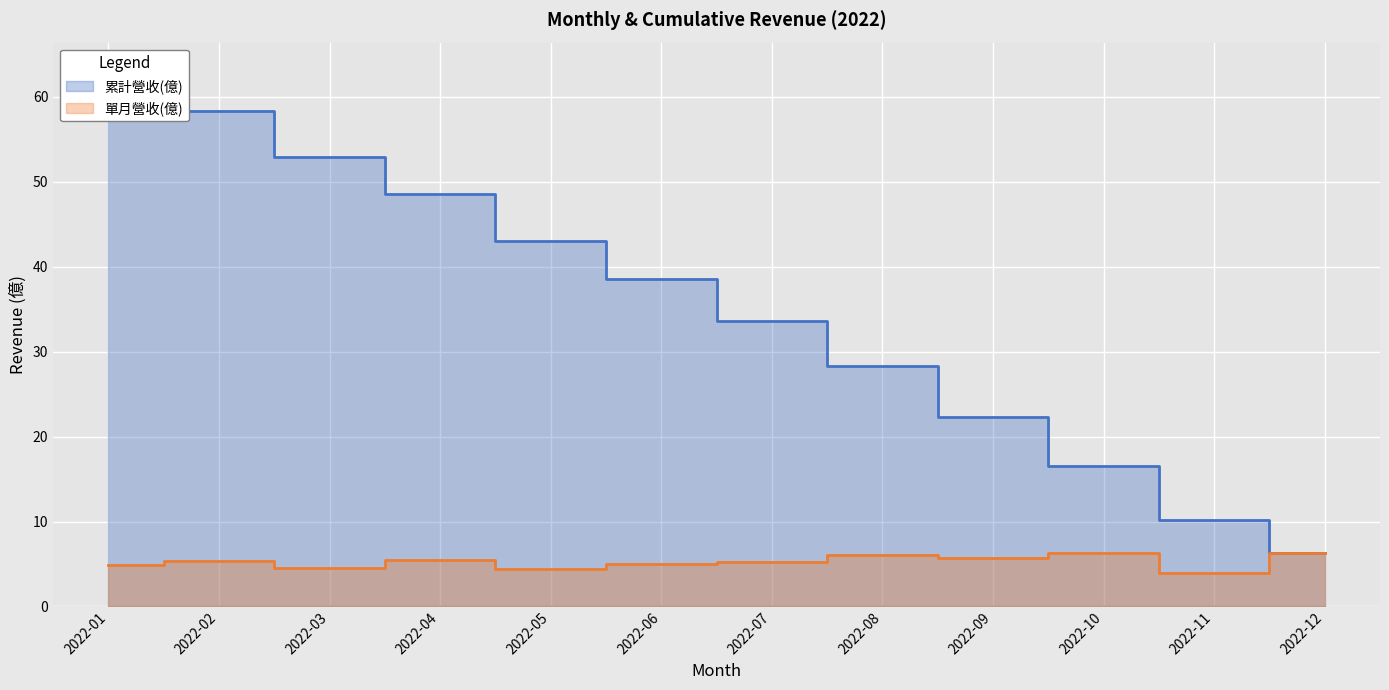

Which series has the largest range (max minus min)?

累計營收(億)